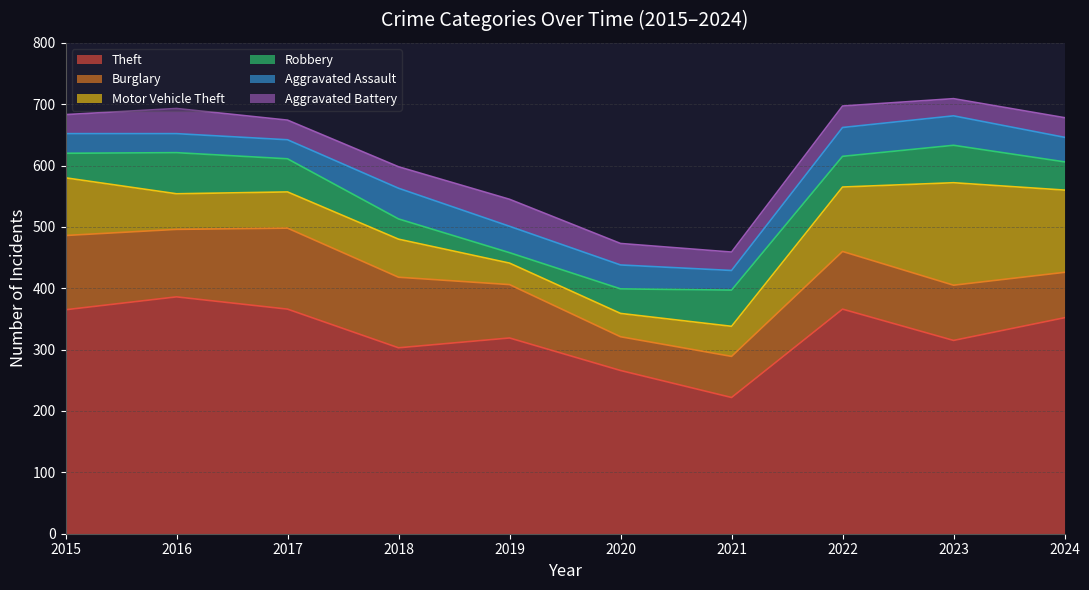

True or false: Robbery has a value of 59 at 2021.

True